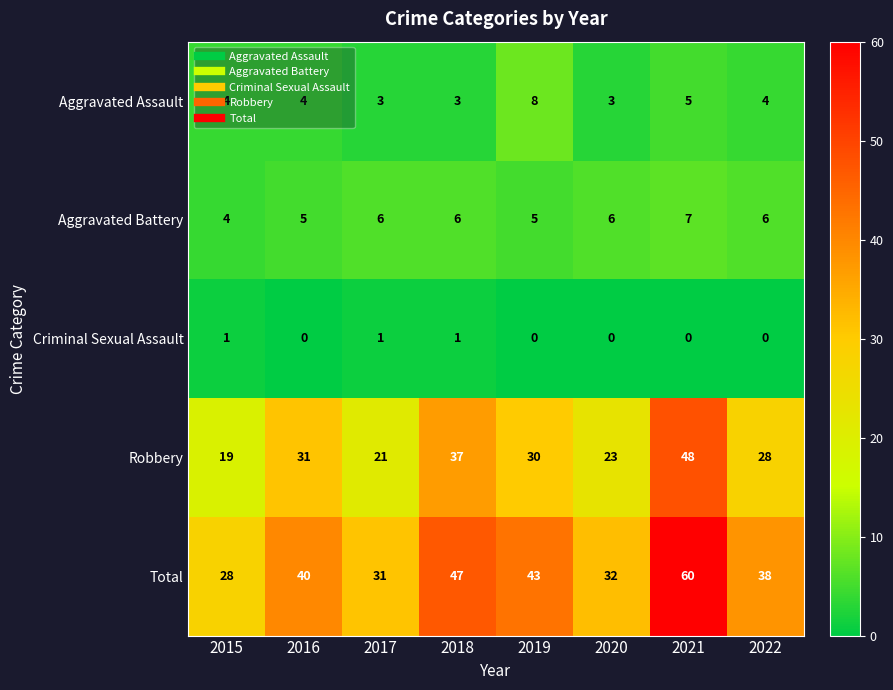

Is it true that Aggravated Battery equals 11 at 2021?

False